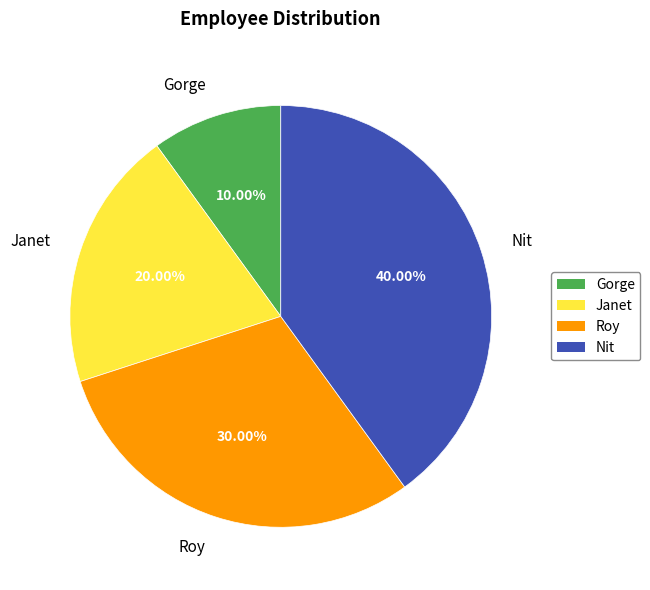

What is the ratio of the value at Roy to the value at Janet?

1.5